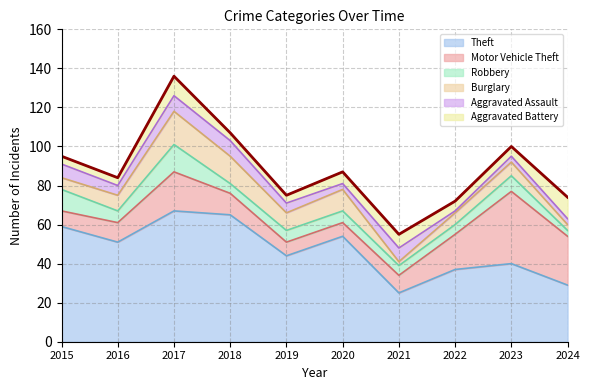

How many distinct data groups are displayed?

6